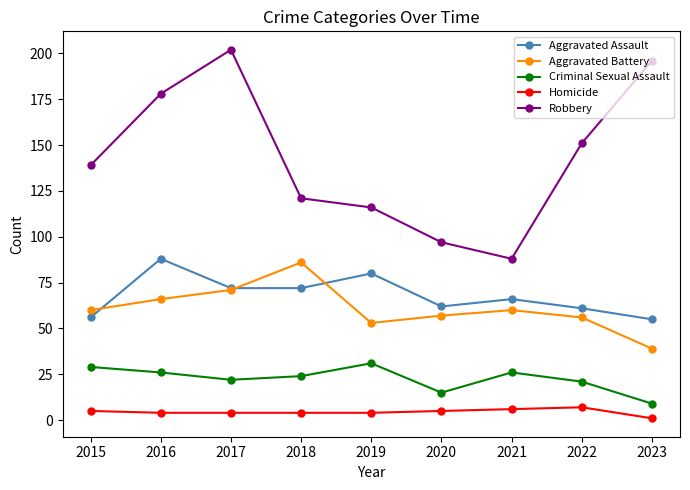

Which series has the largest range (max minus min)?

Robbery